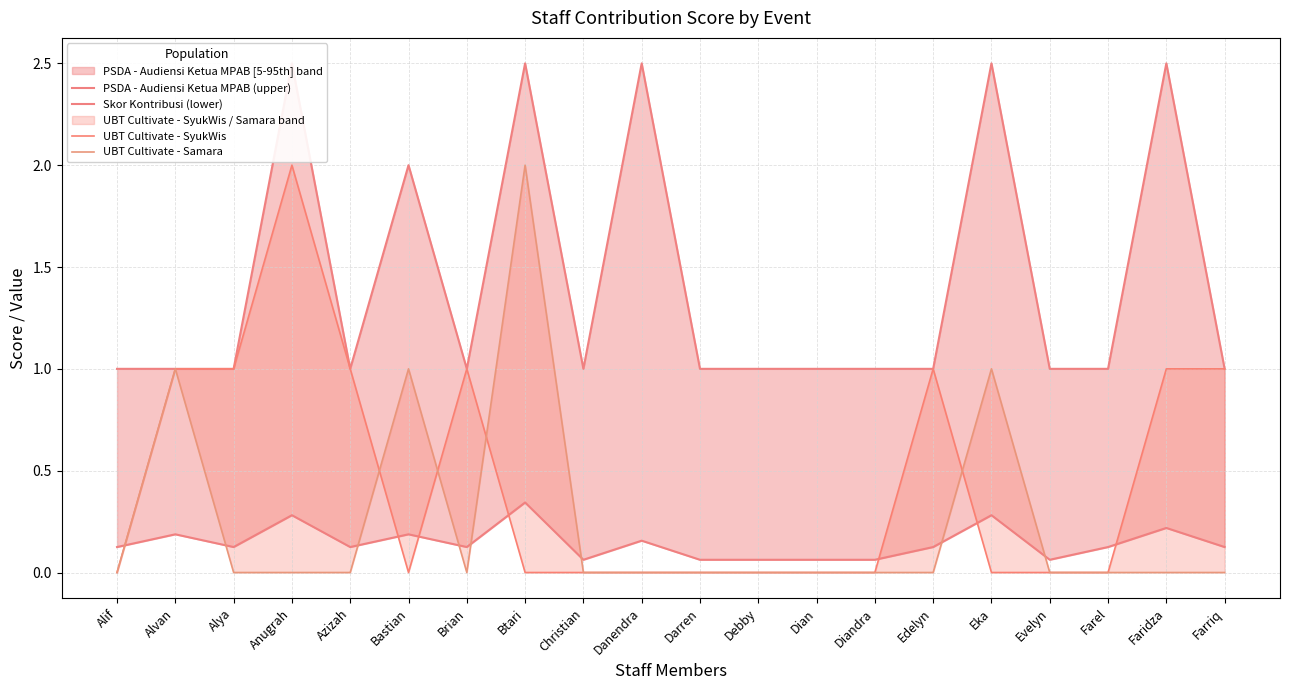

What is the sum of the Skor Kontribusi (lower) values at Azizah and Evelyn?

0.2